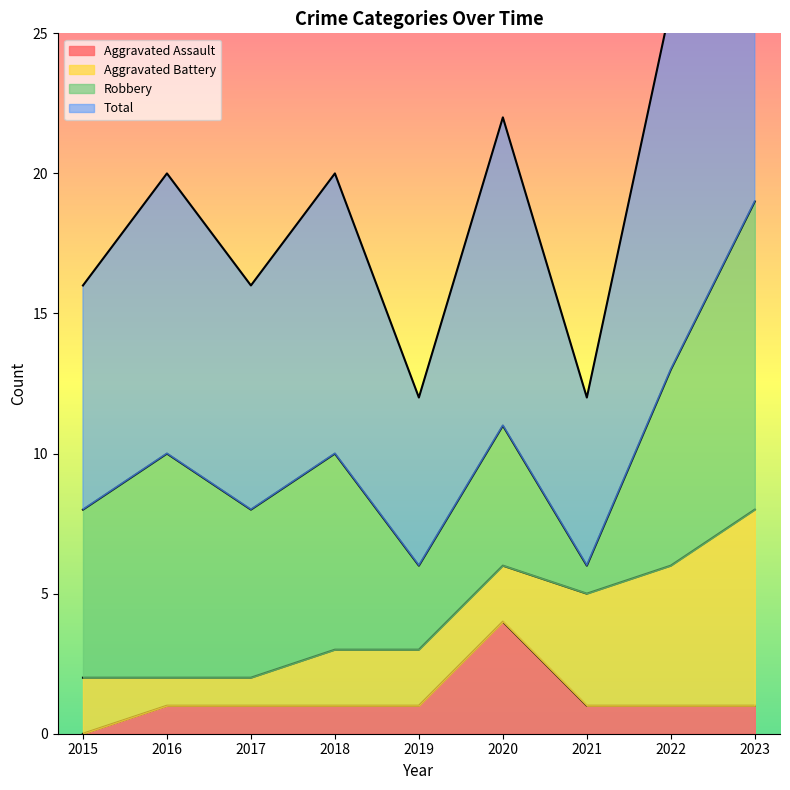

Is it true that Total equals 4 at 2017?

False